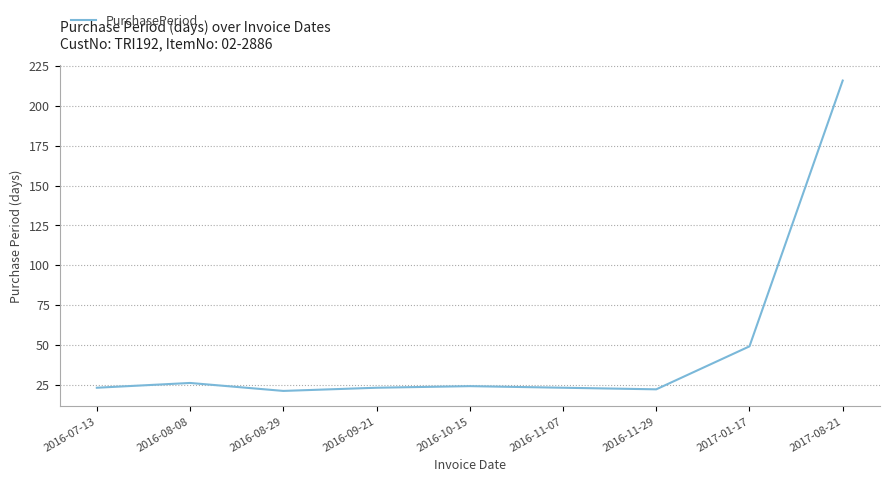

What is the difference between the values at 2017-01-17 and 2016-07-13?

26